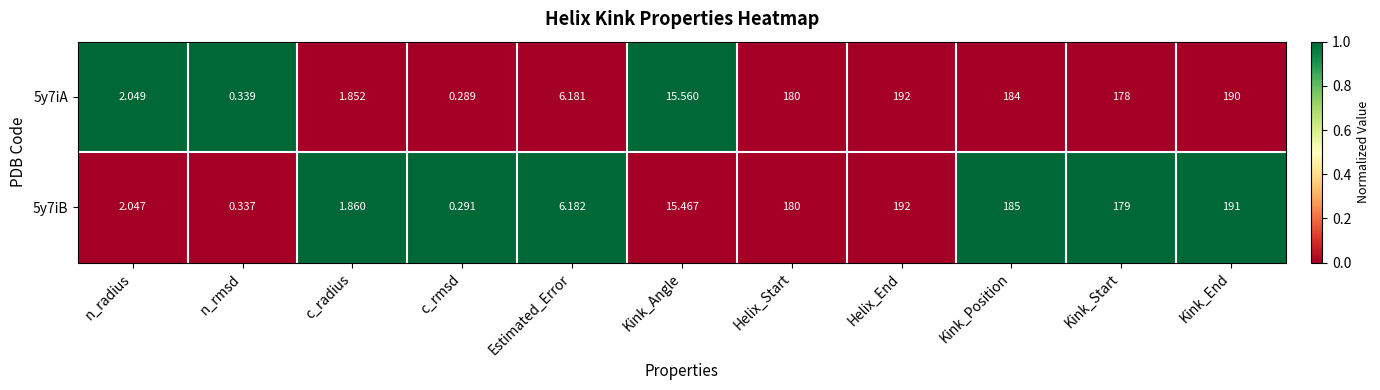

At which label is 5y7iA closest to 96?

Kink_Angle